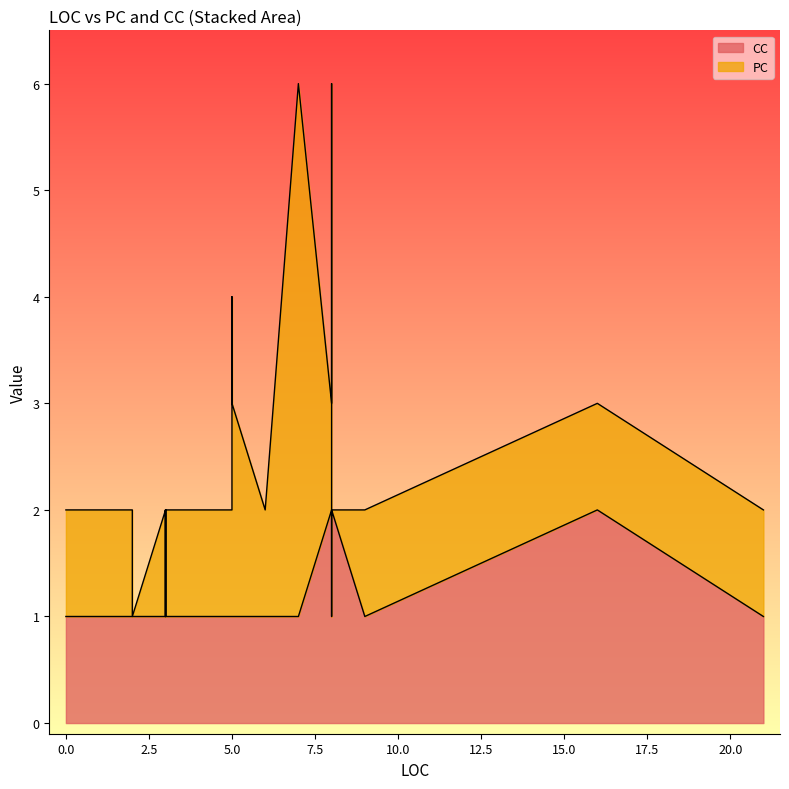

Between 9 and 16, which series saw the biggest shift?

PC